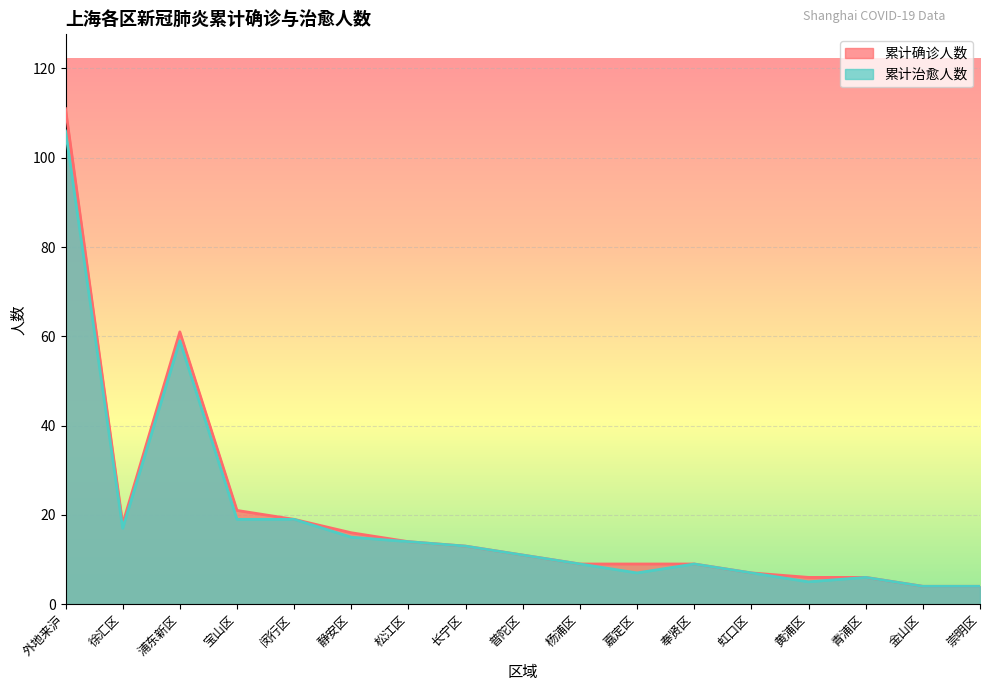

What is the value of the 累计确诊人数 point at the 6th from the left?

16